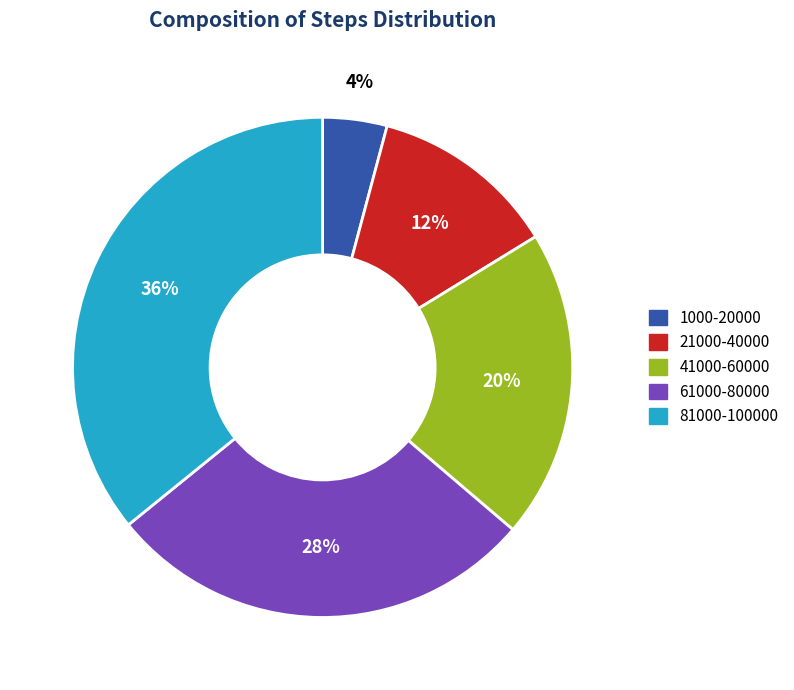

Rank the categories by value from highest to lowest.

81000-100000, 61000-80000, 41000-60000, 21000-40000, 1000-20000